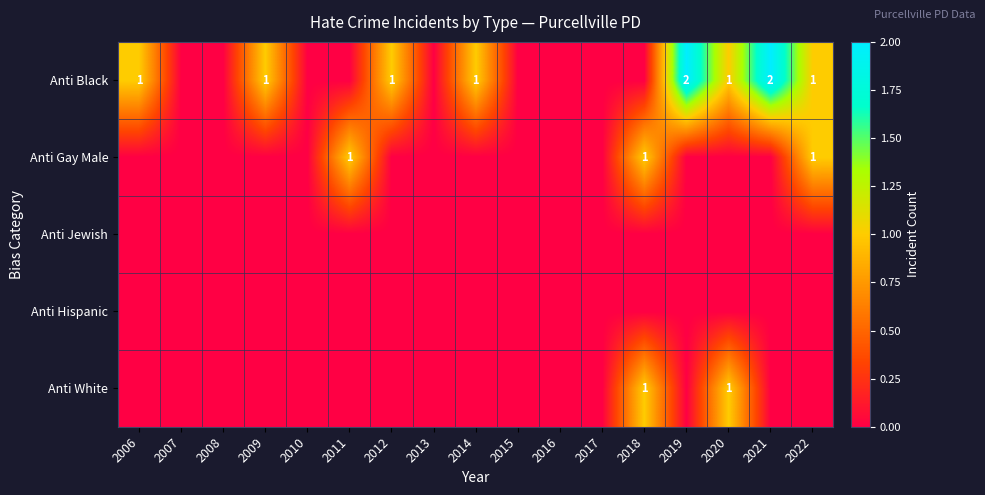

Rank the series by their maximum value, from highest to lowest.

Anti Black, Anti Gay Male, Anti White, Anti Jewish, Anti Hispanic